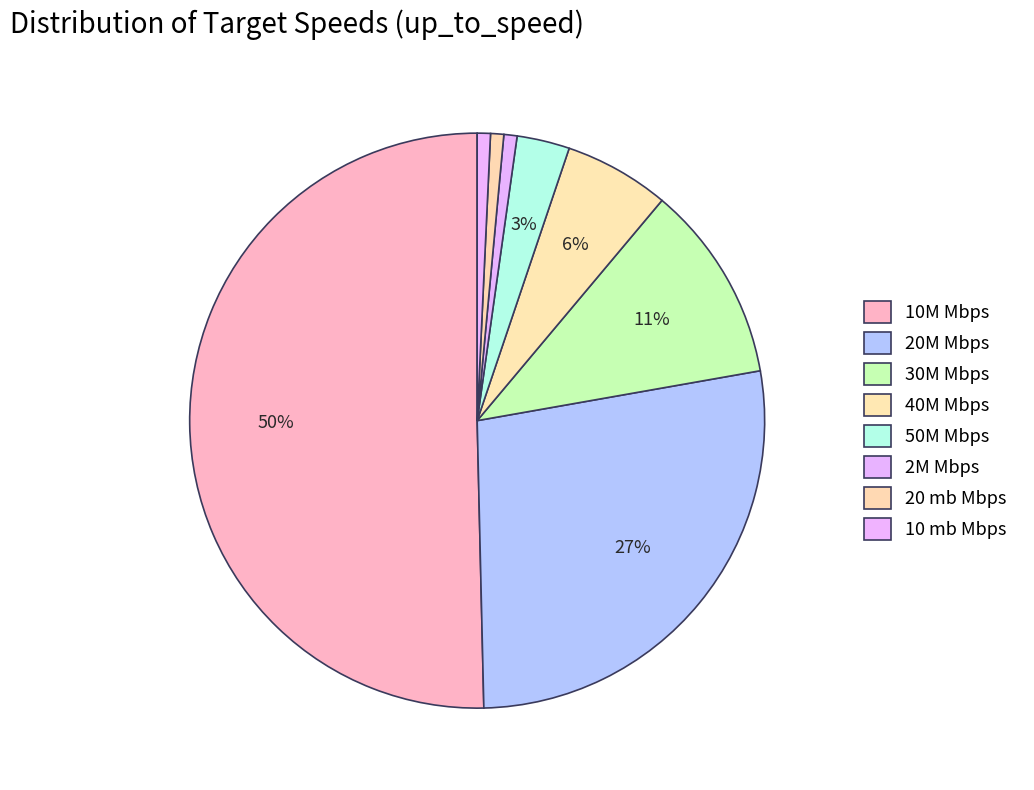

How much of the chart is everything except 40M?

94.1%